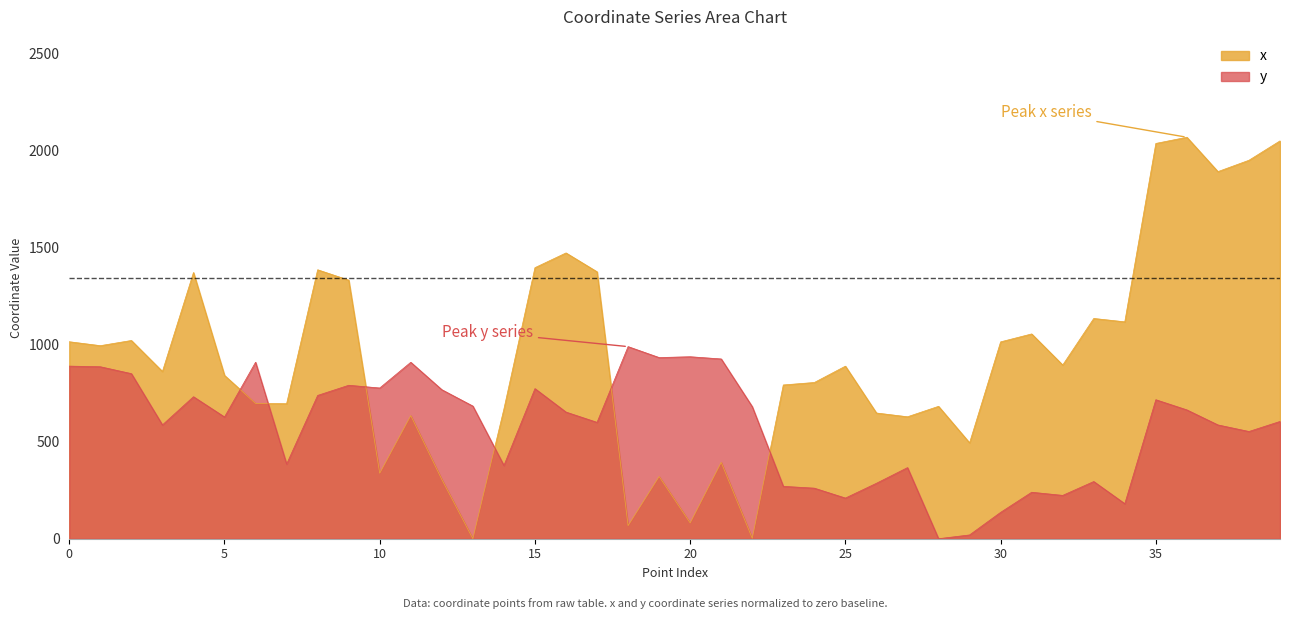

Where is the first local maximum for y?

4